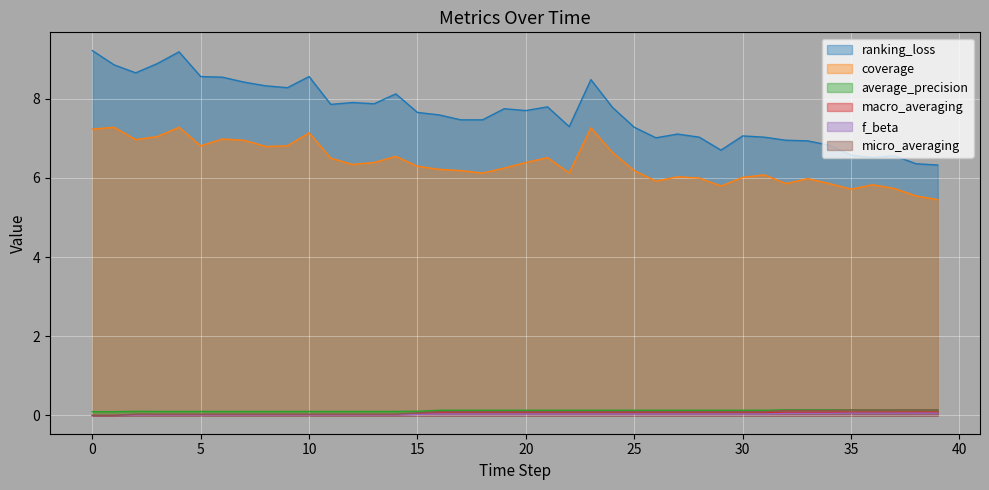

In ranking_loss, how many points are lower than both neighbors (excluding endpoints)?

9